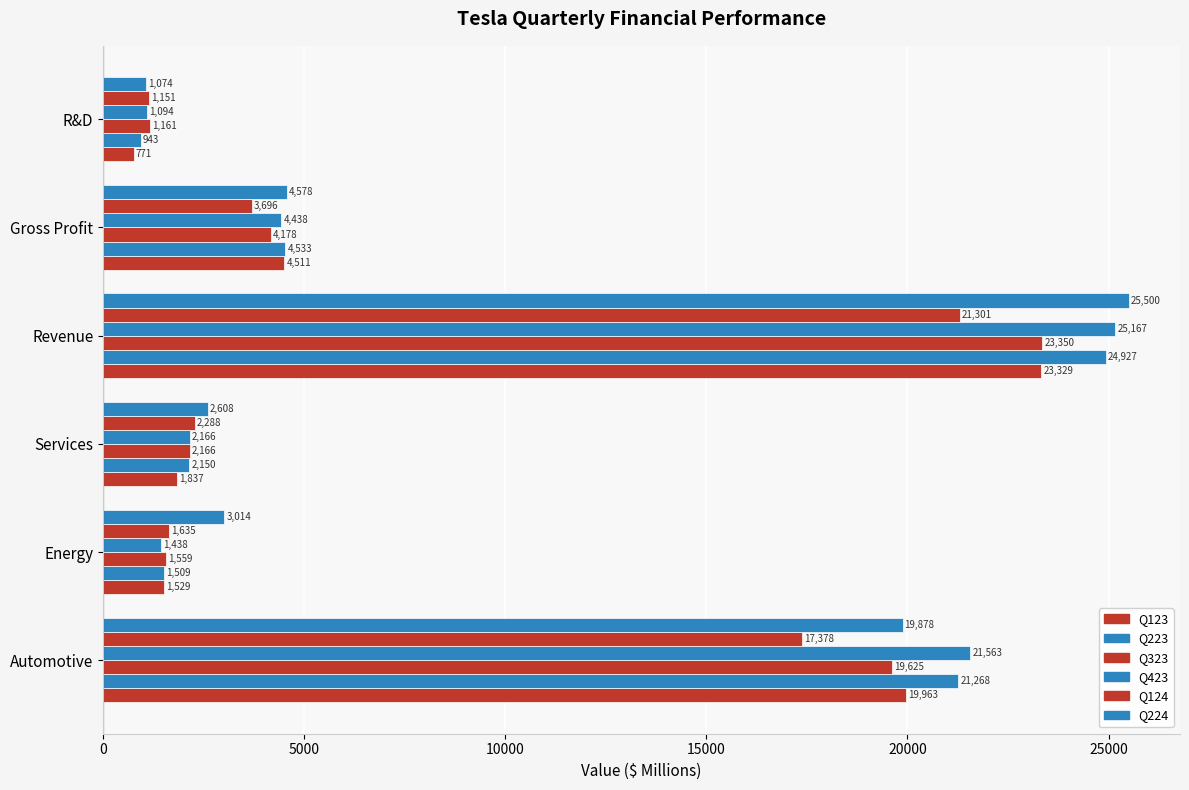

How many data points does each series have?

6